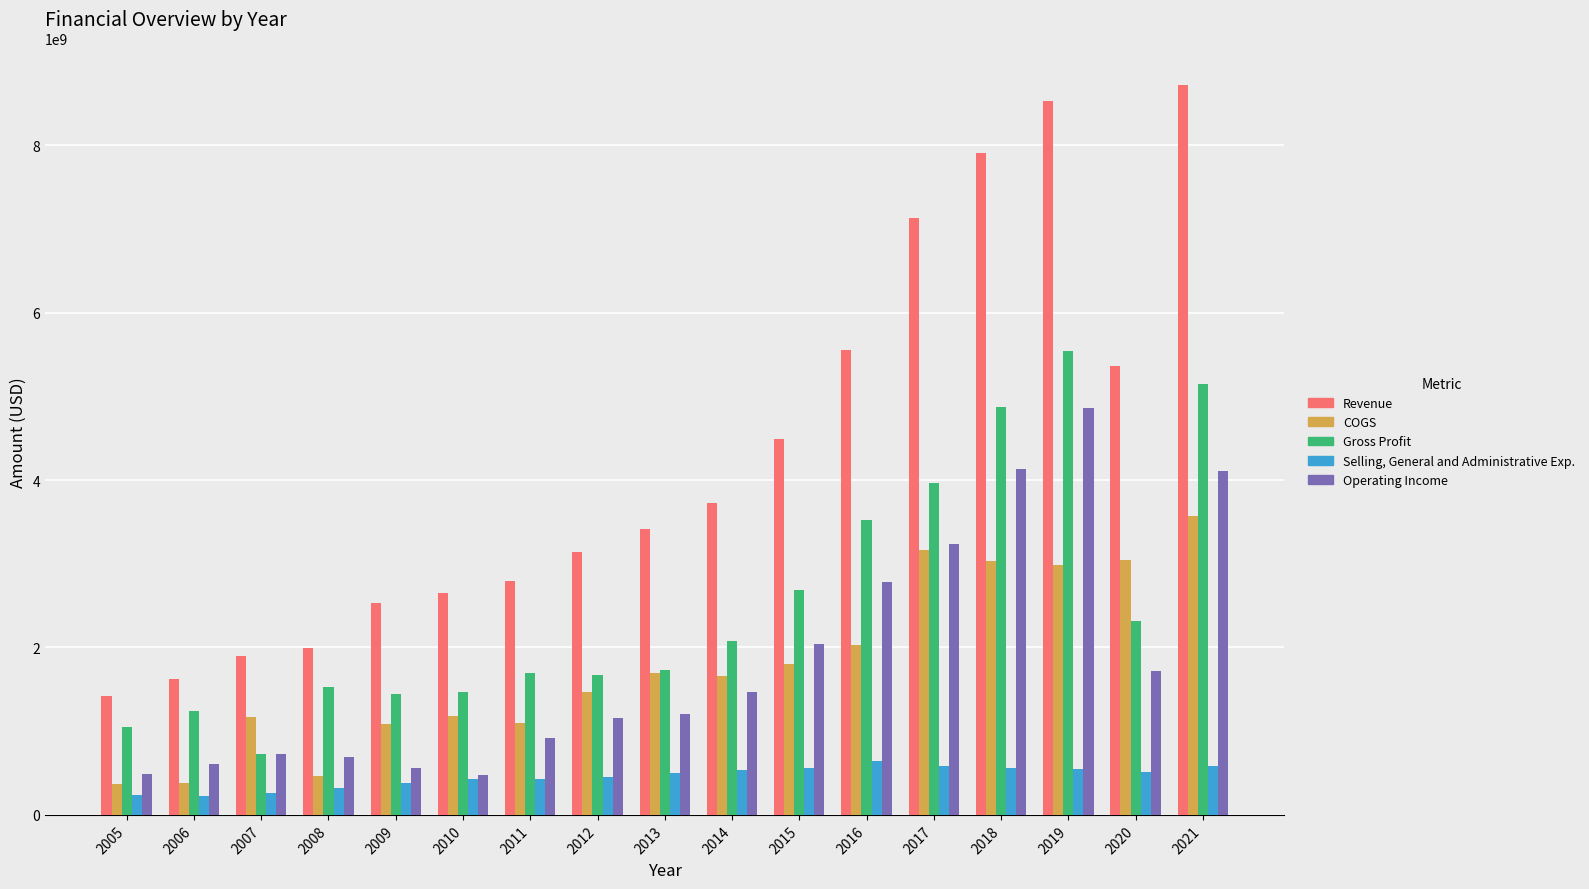

How many values in the COGS series are below 1655857000?

8